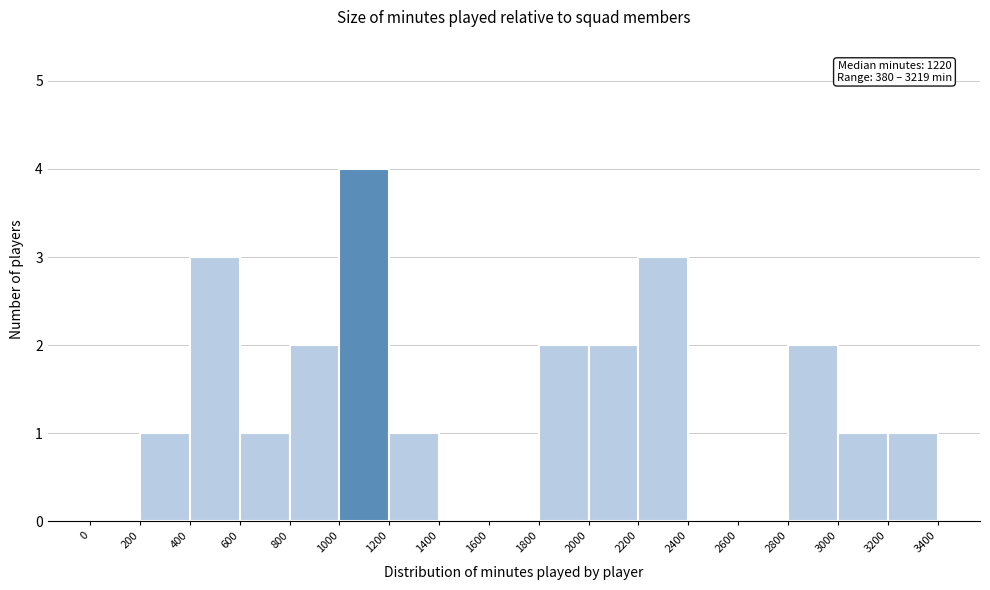

Which range on the x-axis has the tallest bar?

1000 to 1200